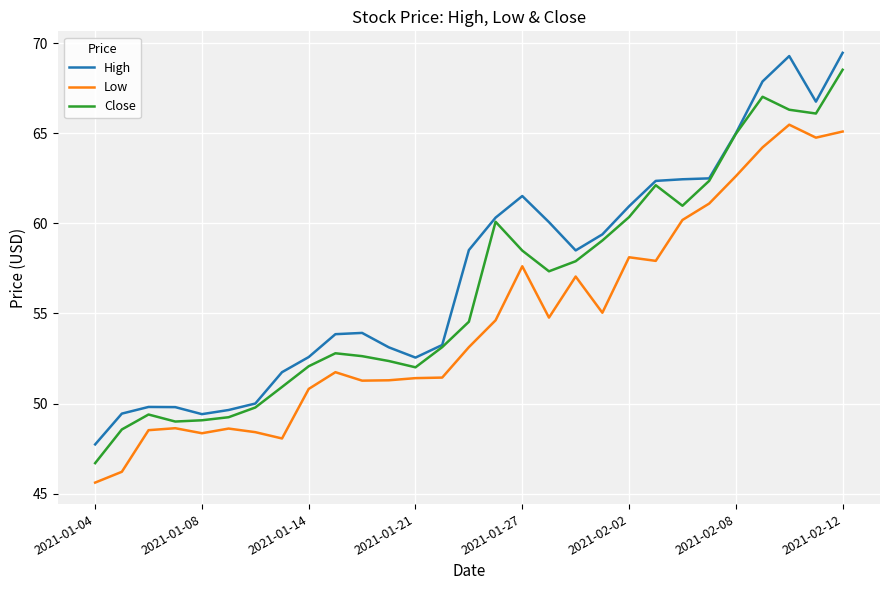

True or false: Low and High intersect in this chart.

False